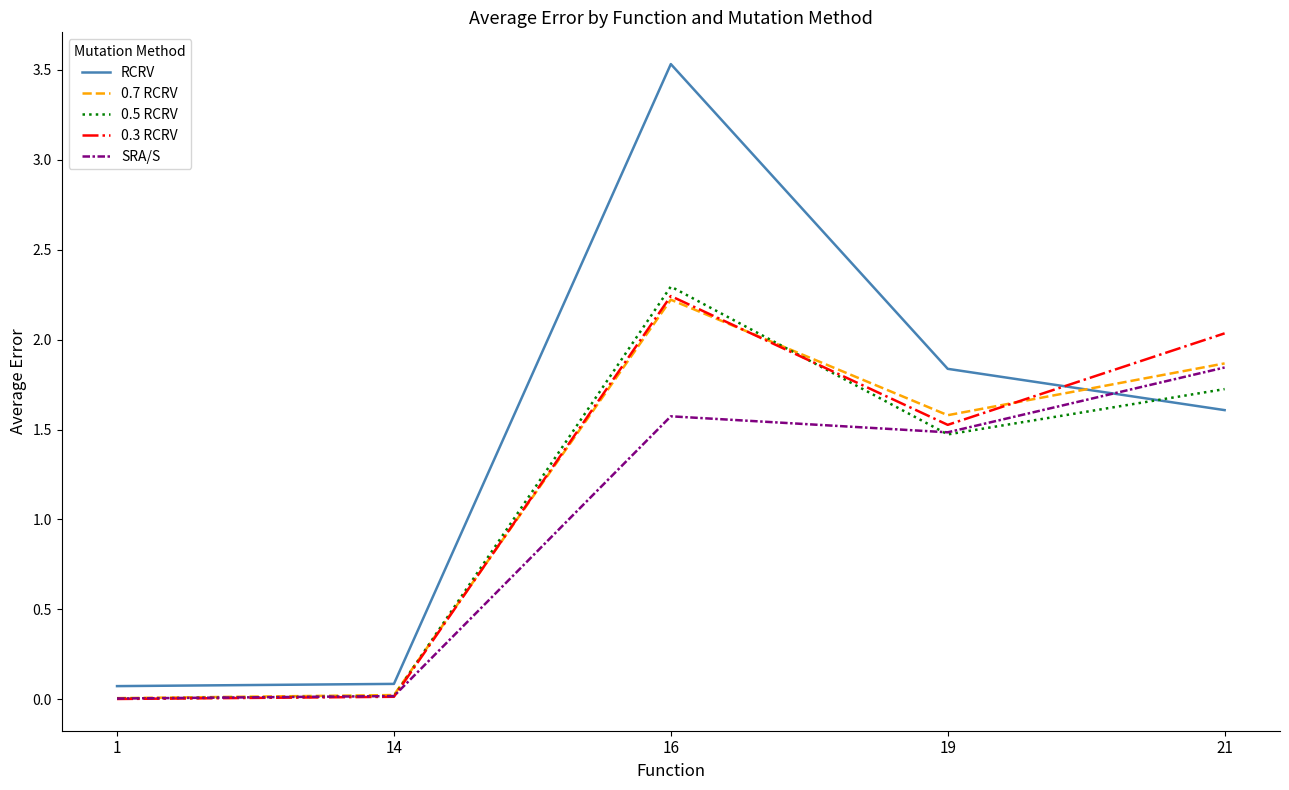

At which category does the chart reach its peak across all series?

16